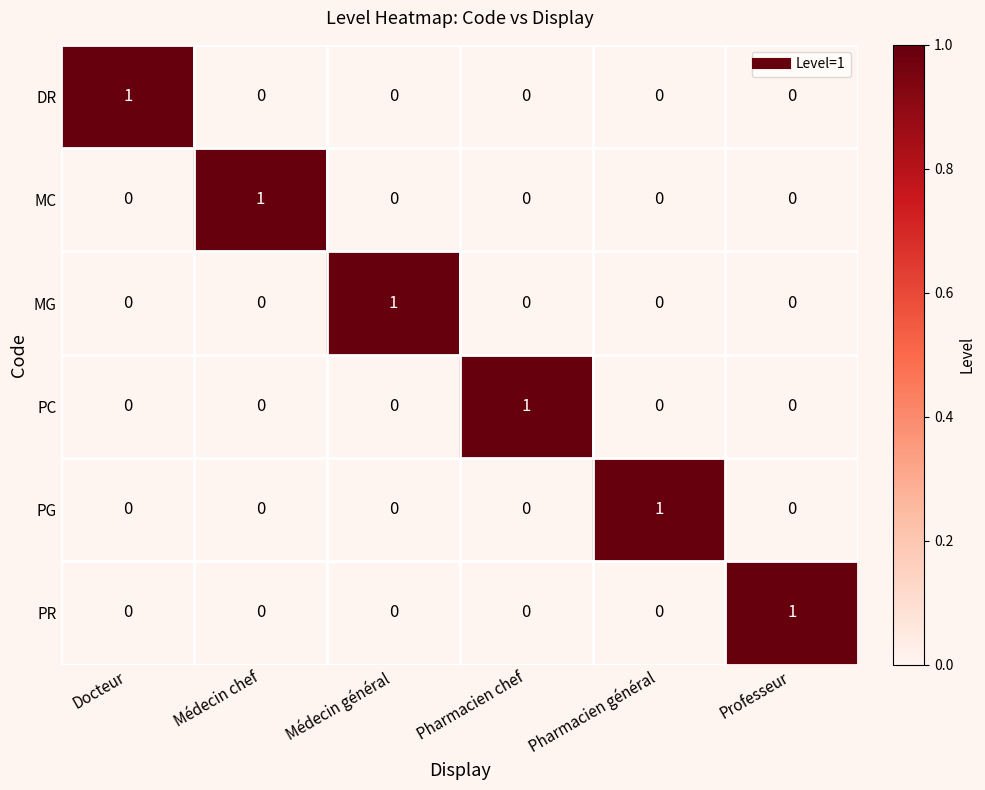

At how many categories does at least one series exceed 0?

6